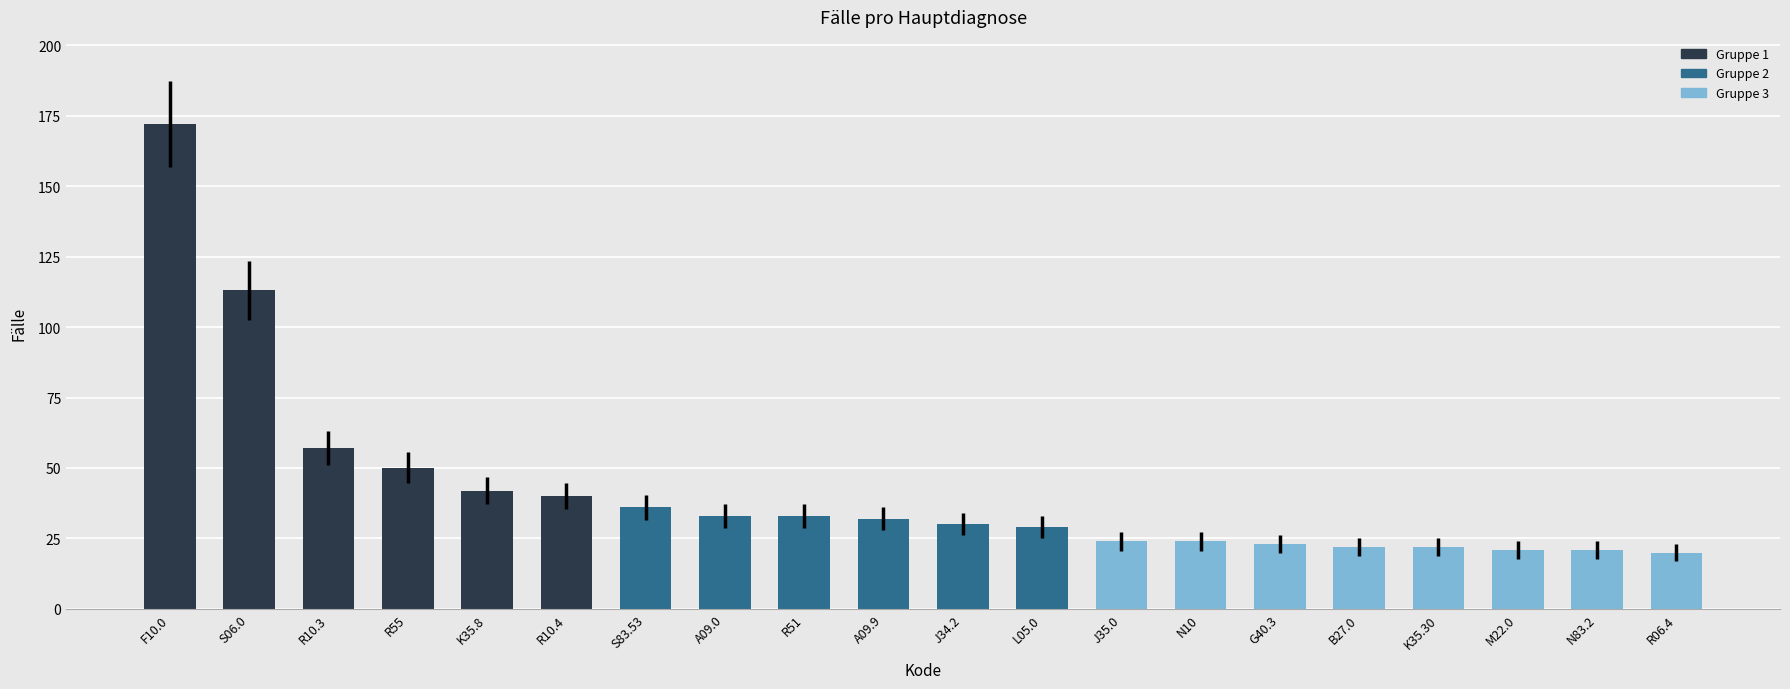

Reading left to right, extract all data points from this chart.

F10.0=172	S06.0=113	R10.3=57	R55=50	K35.8=42	R10.4=40	S83.53=36	A09.0=33	R51=33	A09.9=32	J34.2=30	L05.0=29	J35.0=24	N10=24	G40.3=23	B27.0=22	K35.30=22	M22.0=21	N83.2=21	R06.4=20